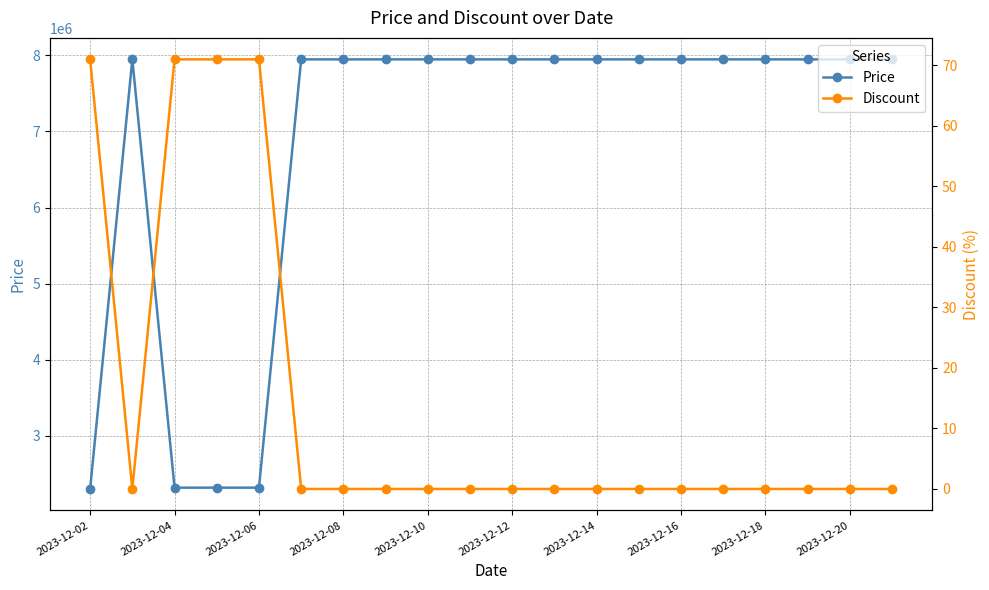

What is the lowest value of the Price series?

2300900